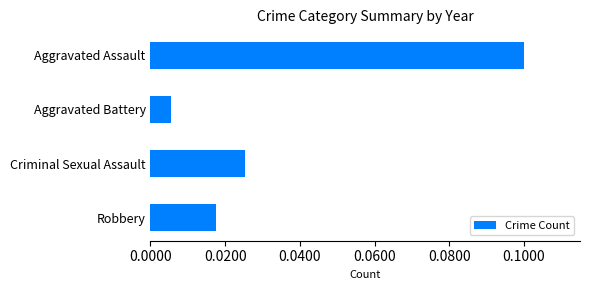

The chart shows a value of 0.0 at Aggravated Assault. True or false?

False